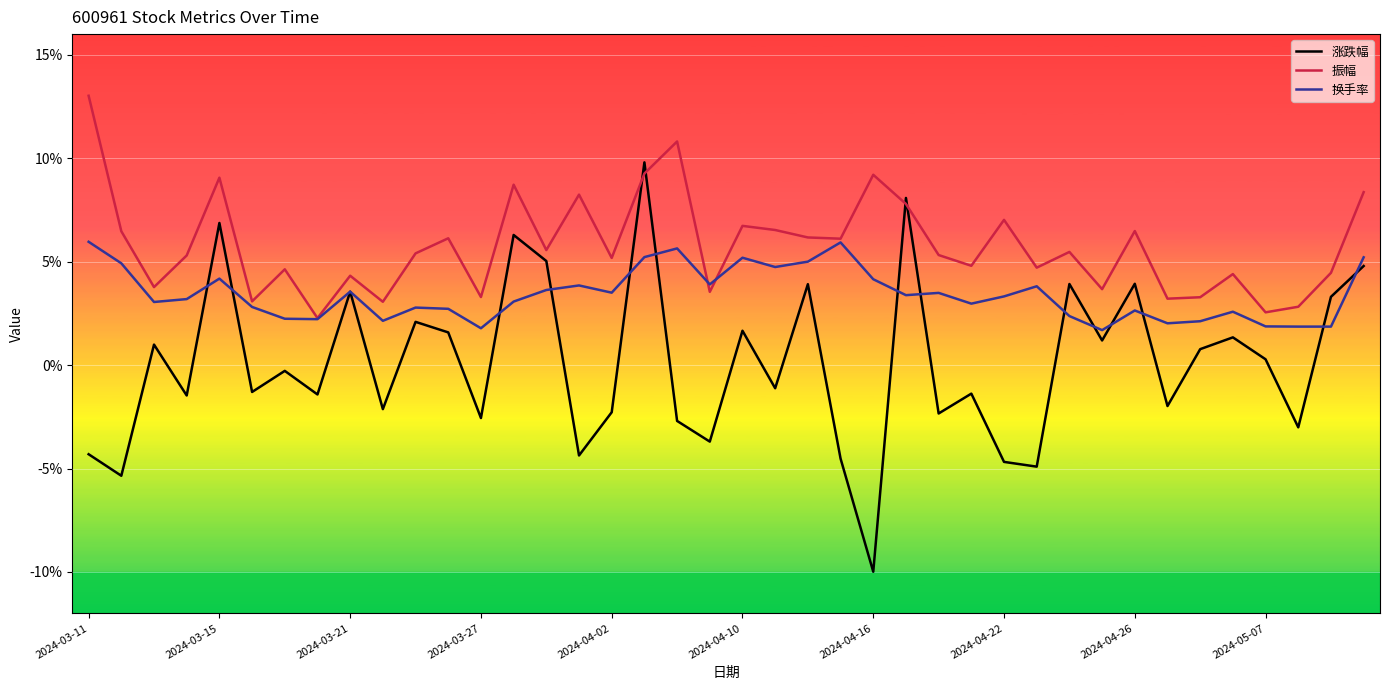

What is the smallest value displayed?

-10.0